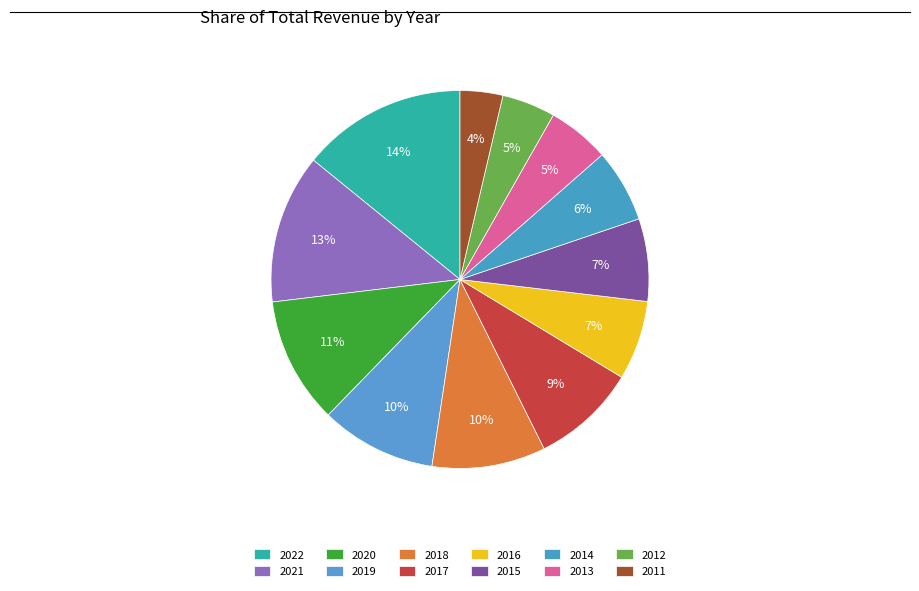

Count the number of slices in the pie.

12